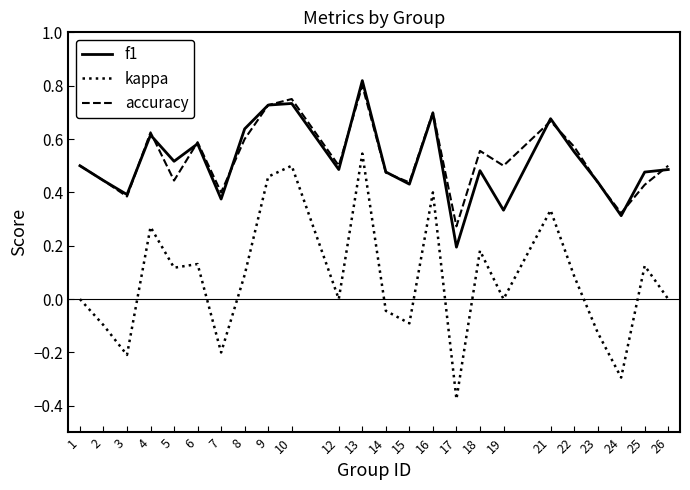

Which category has the lowest value across all series?

17